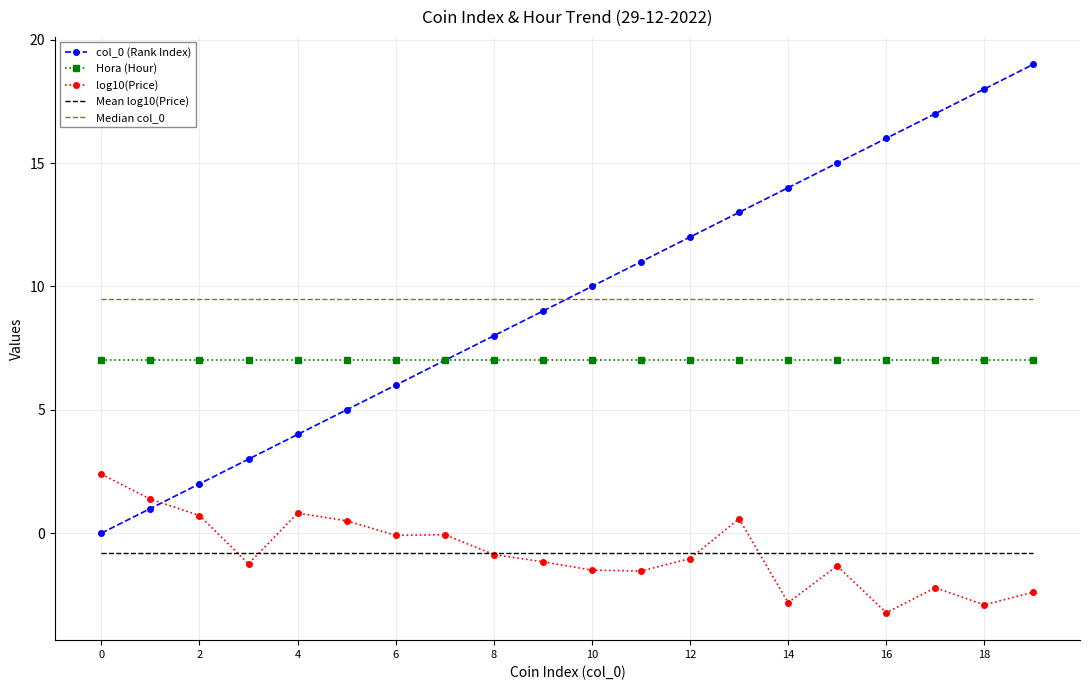

Rank the series by their maximum value, from highest to lowest.

col_0 (Rank Index), Median col_0, Hora (Hour), log10(Price), Mean log10(Price)